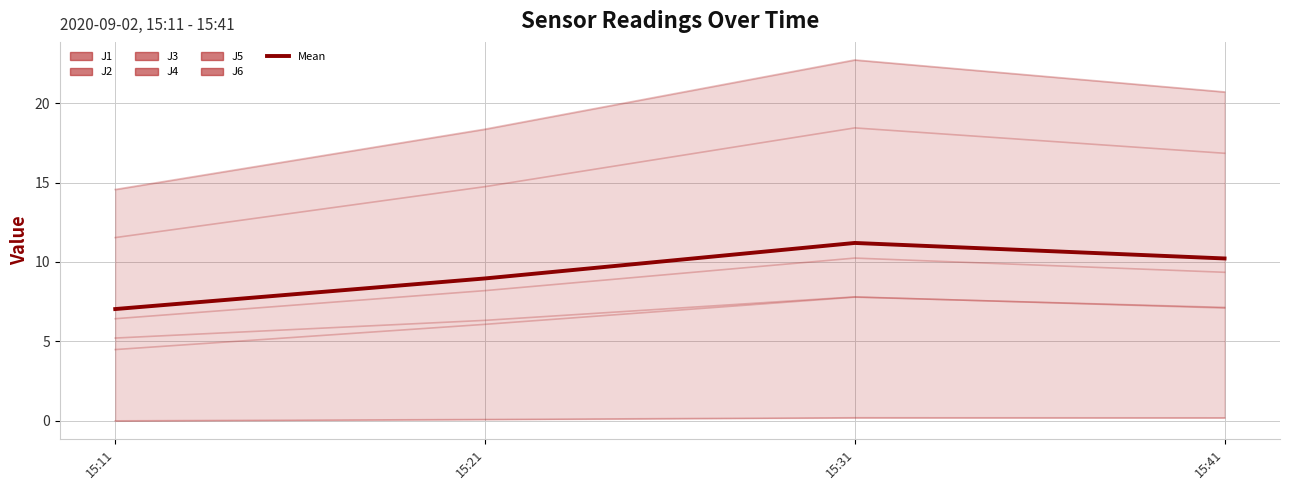

List the series in order of their peak value, highest first.

J4, J5, J1, J2, J6, J3